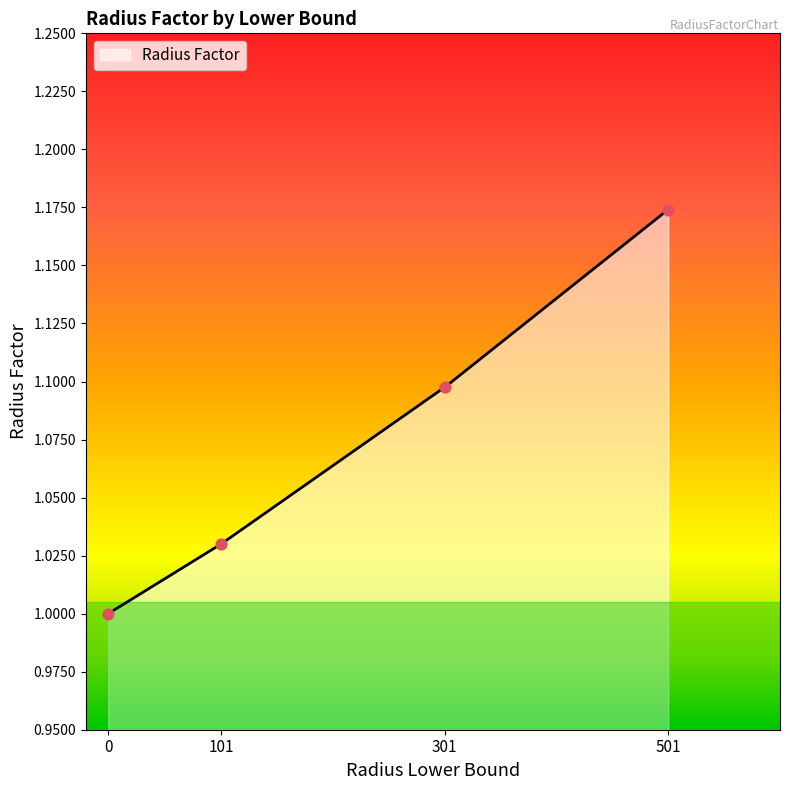

What is the ratio of the value at 501 to the value at 101?

1.1